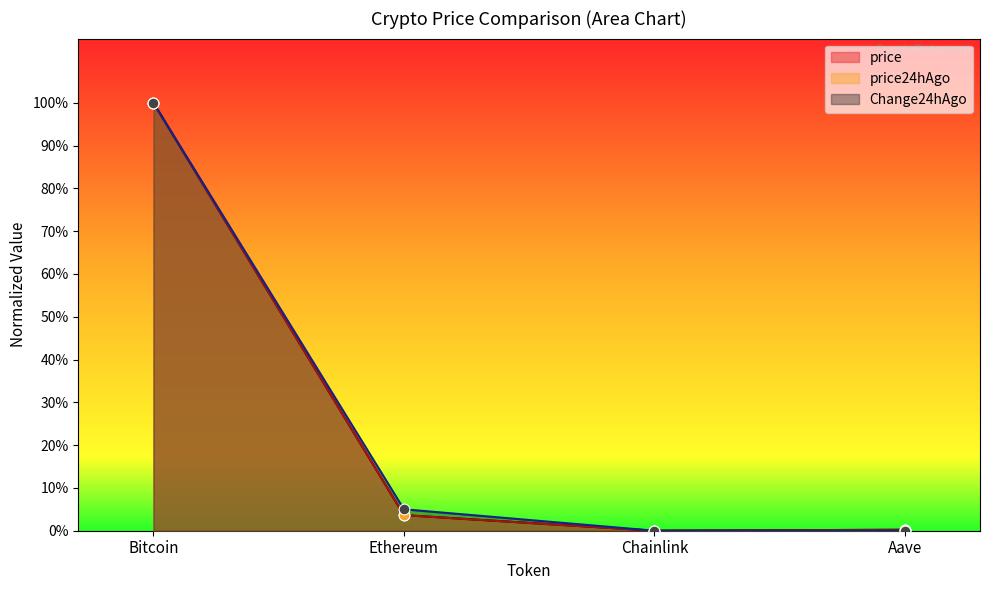

Which series has the widest spread of Y values?

price